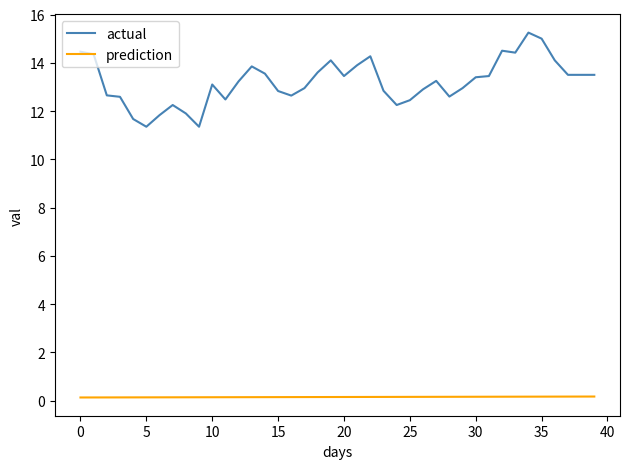

Rank the series by their average value, from highest to lowest.

actual, prediction